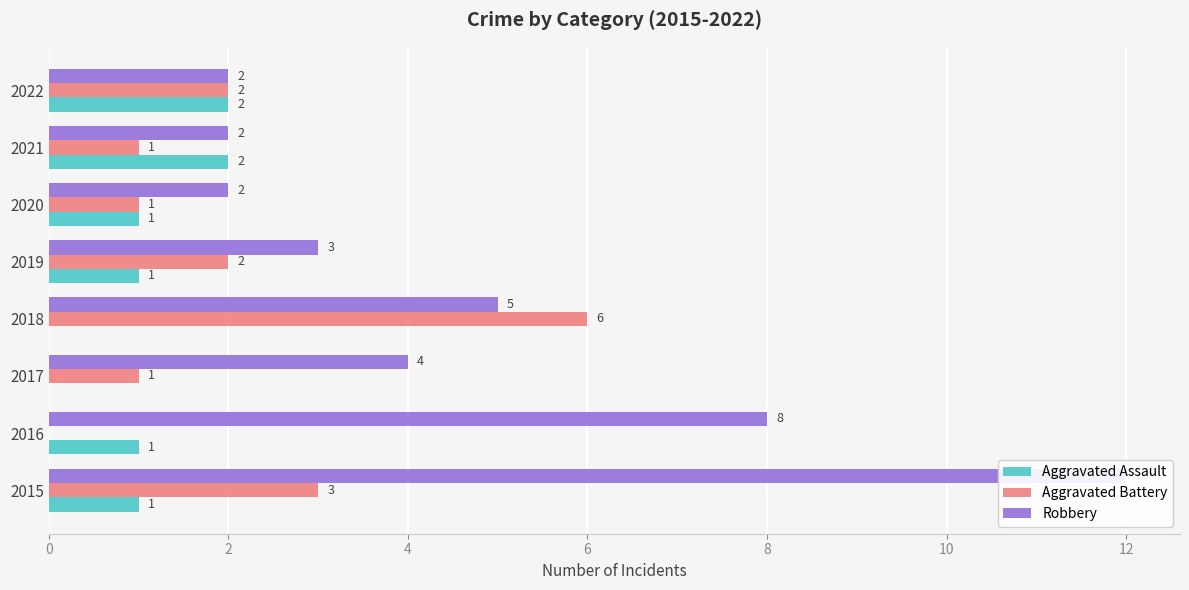

How many groups of bars are there?

8